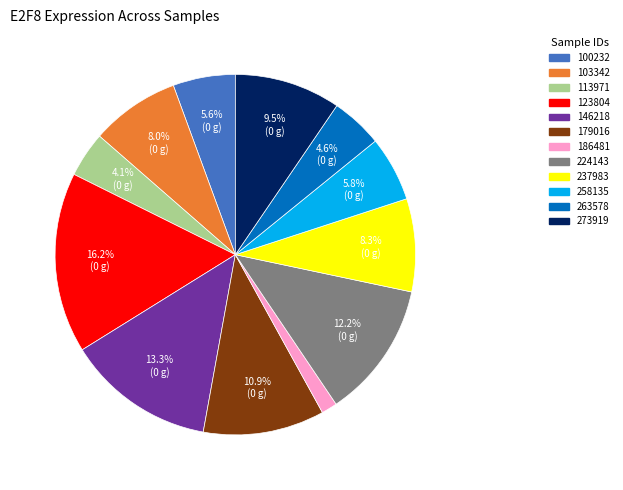

What percentage is the 103342 slice, to the nearest percent?

8%